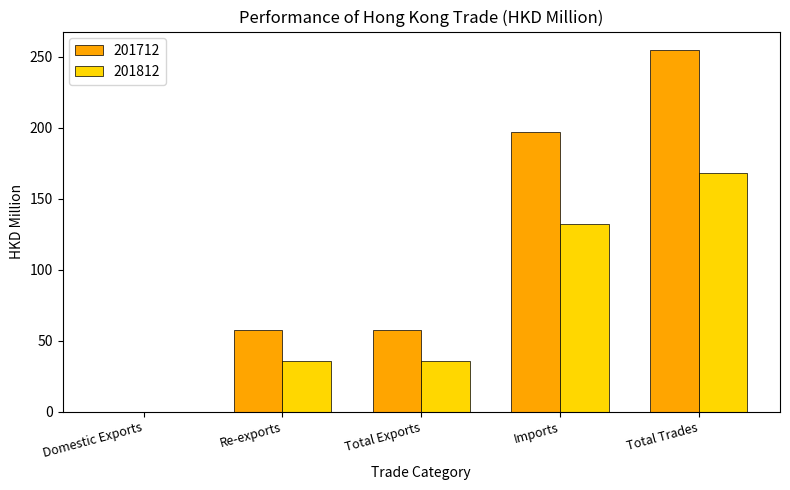

True or false: 201812 has a value of 225.9 at Total Trades.

False